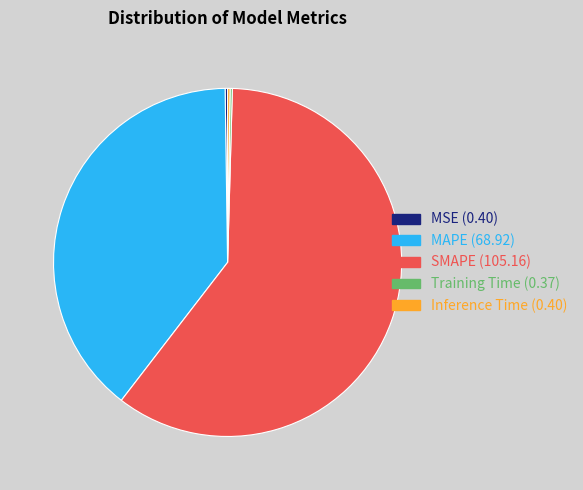

The SMAPE slice represents 55% of the pie. True or false?

False